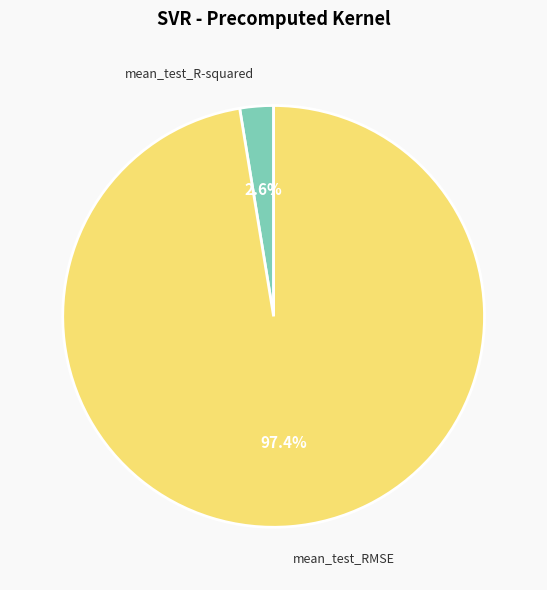

Which slice is the largest?

mean_test_RMSE